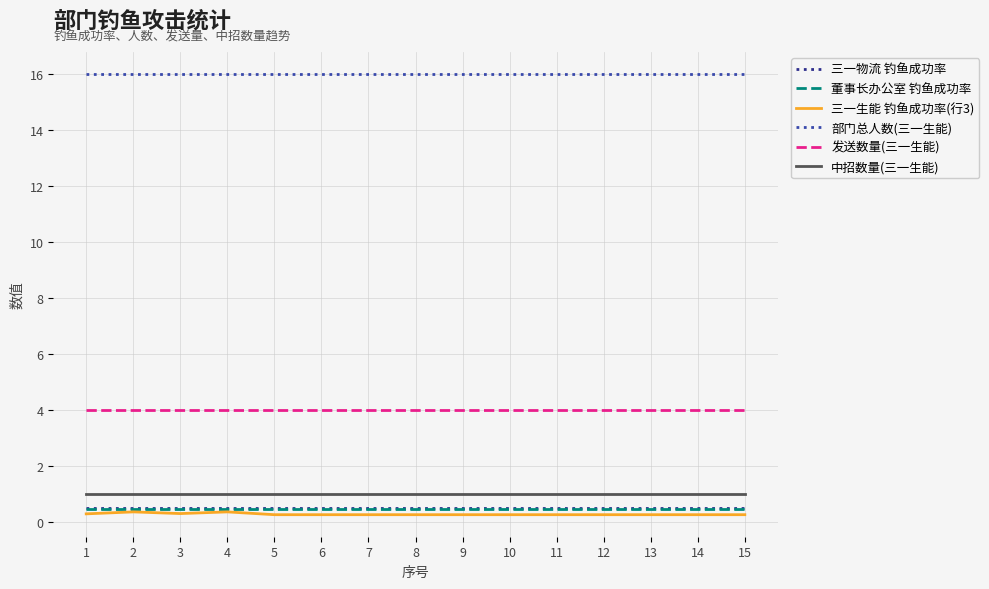

True or false: 中招数量(三一生能) and 部门总人数(三一生能) intersect in this chart.

False